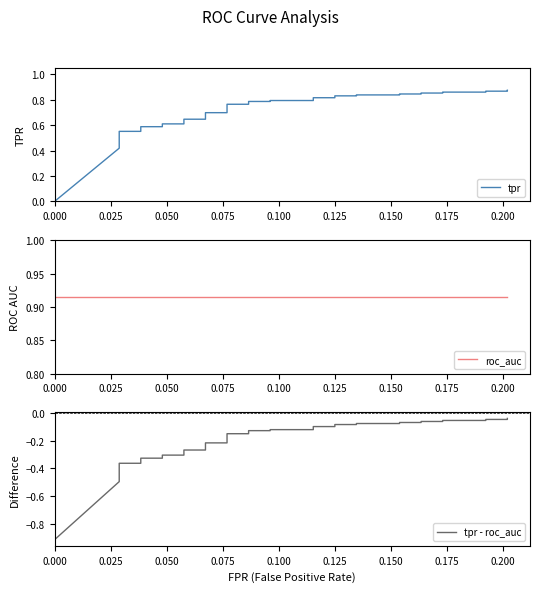

Is this an area chart (filled region under the line)?

No